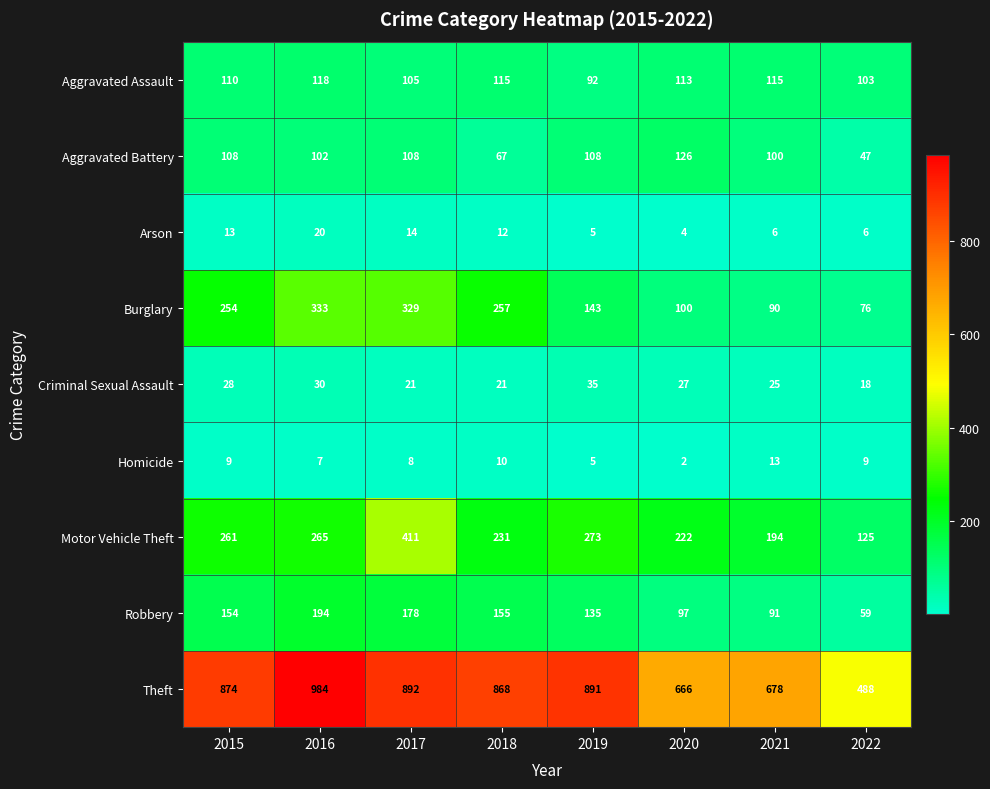

How many values in the Criminal Sexual Assault series are below 27?

4